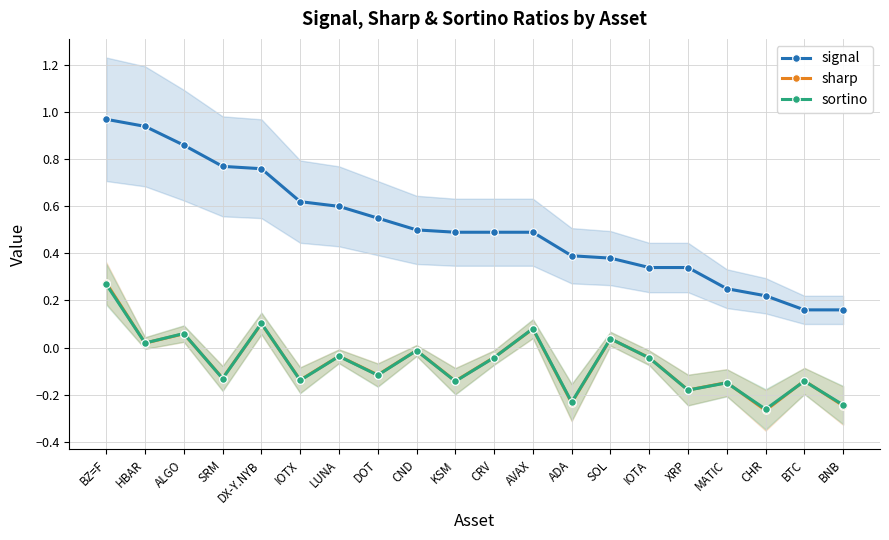

What is the minimum value for sortino?

-0.3